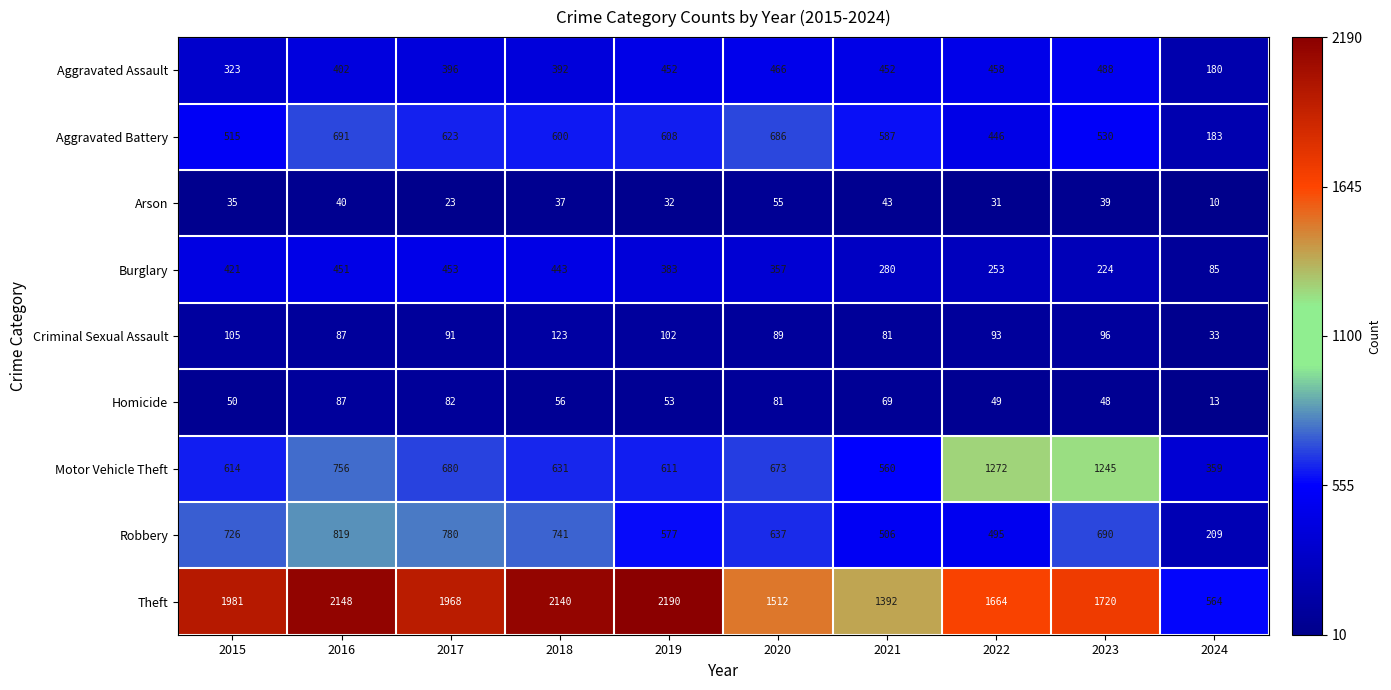

Count the number of data series in this chart.

9